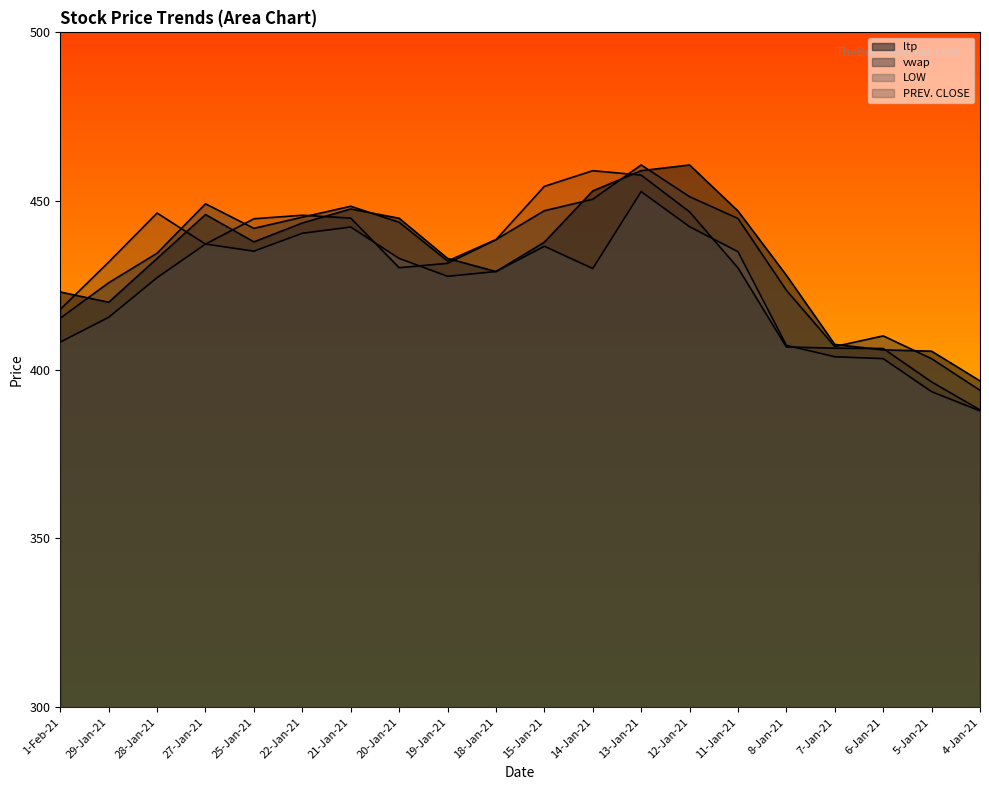

At which label does PREV. CLOSE first exceed 437?

28-Jan-21